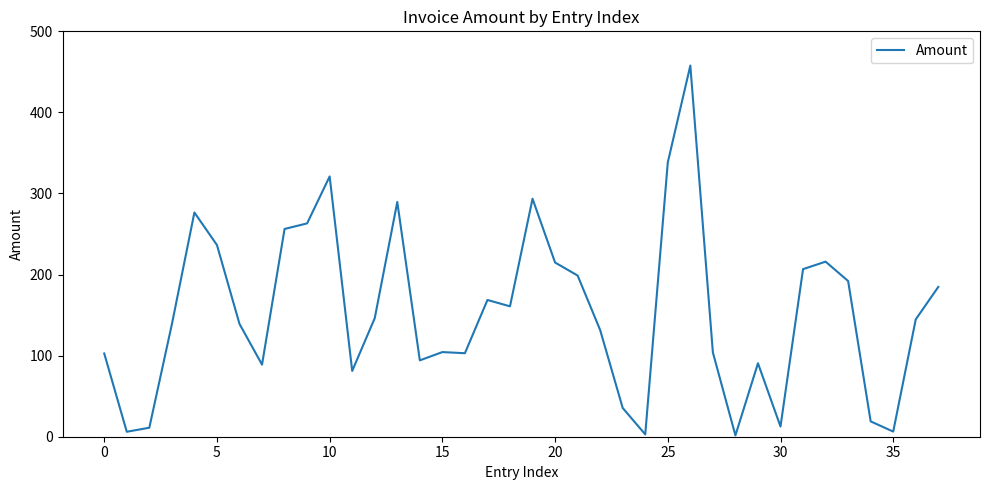

Does the chart display data point markers on the line(s)?

No